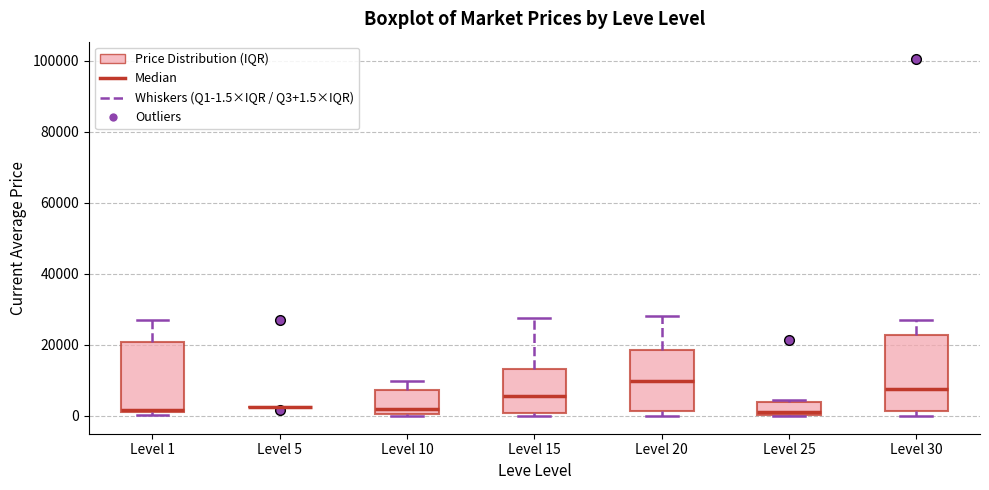

Reading left to right, transcribe this box plot: for each box, give where its median line is, the range the box spans, and where its two whiskers end, as read against the y-axis. The values are not printed on the chart, so give them approximately, as read against the axis.

Level 1: median 2000, box 2000 to 20000, whiskers 0 to 28000
Level 5: box collapsed to a line at 2000, whiskers 2000 to 2000
Level 10: median 2000, box 0 to 8000, whiskers 0 to 10000
Level 15: median 6000, box 0 to 14000, whiskers 0 (just below the box's lower edge) to 28000
Level 20: median 10000, box 2000 to 18000, whiskers 0 to 28000
Level 25: median 2000, box 0 to 4000, whiskers 0 to 4000 (just above the box's upper edge)
Level 30: median 8000, box 2000 to 22000, whiskers 0 to 28000